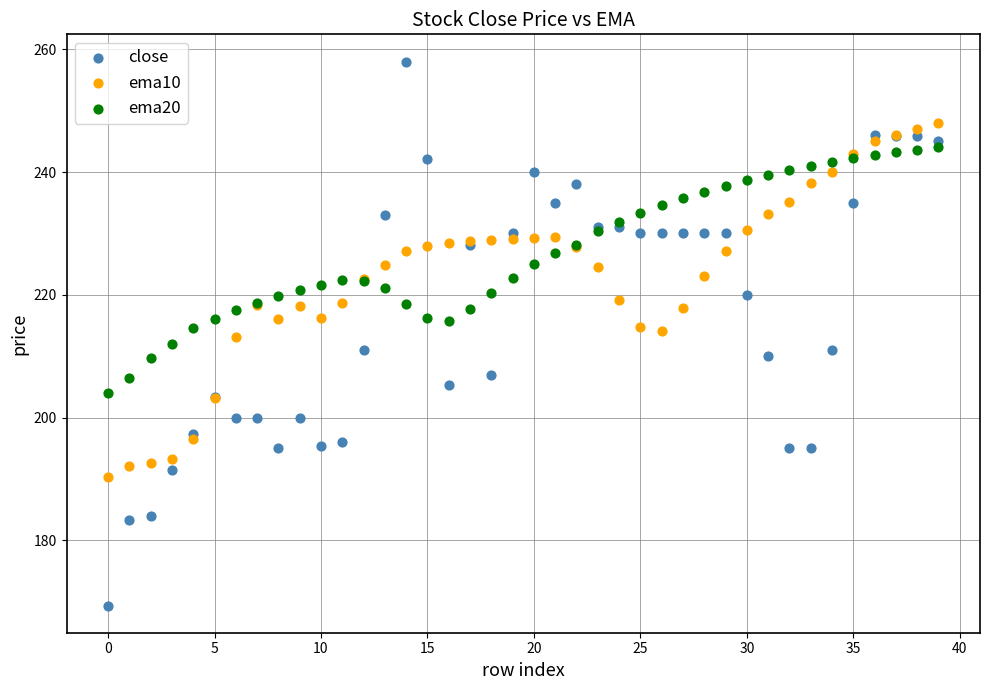

What are all the series names shown in the legend?

close, ema10, ema20